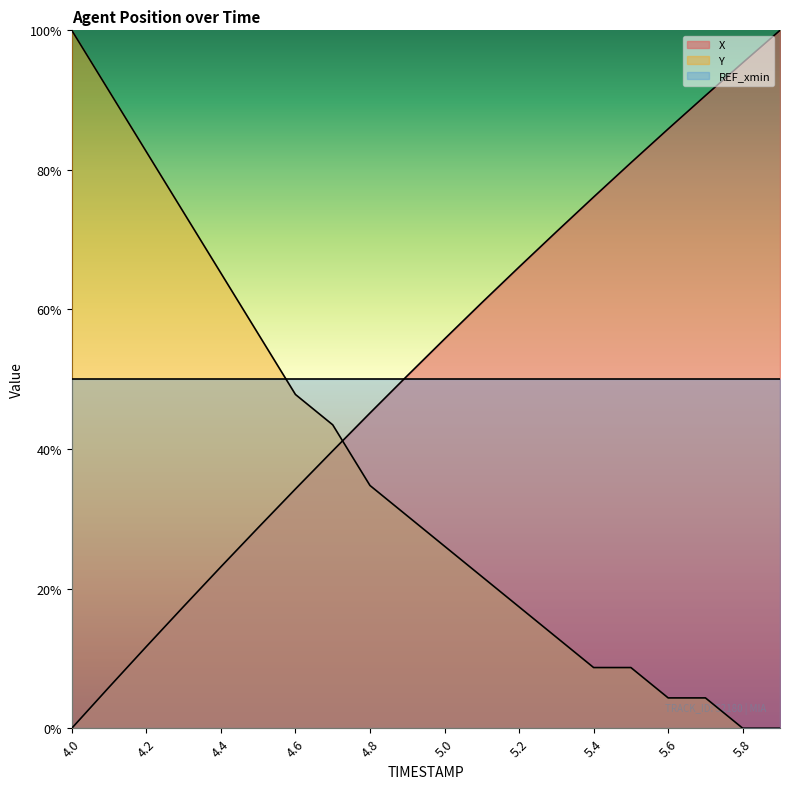

Which series has the largest total across all categories?

X